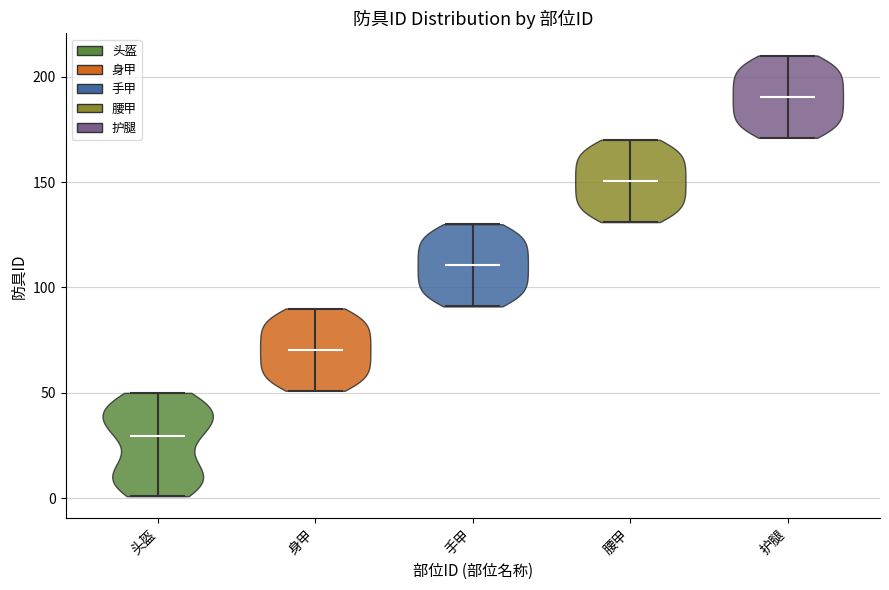

What is the lowest point the violin for 手甲 reaches on the y-axis? The values are not printed on the chart, so give them approximately, as read against the axis.

90